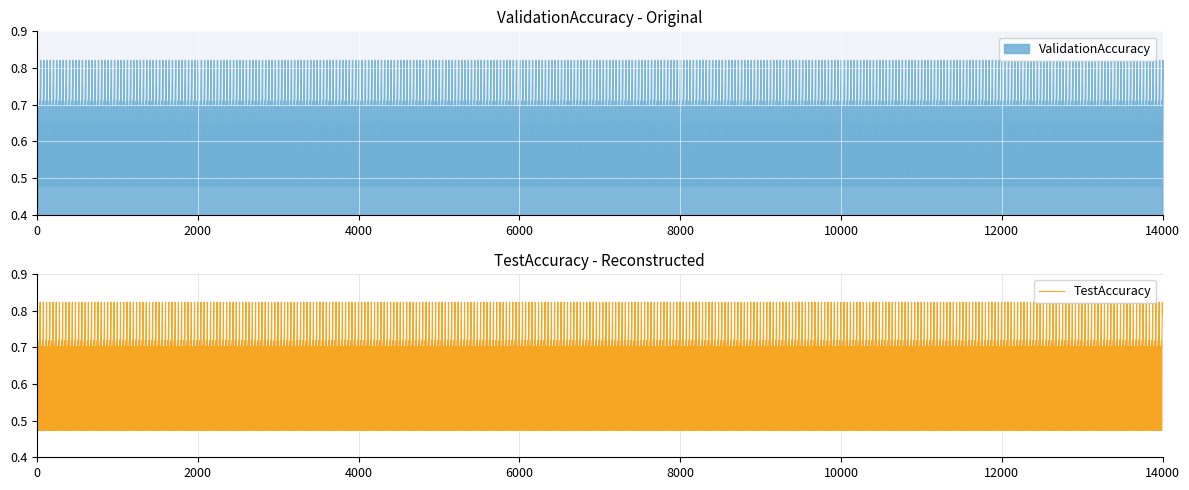

At 4, list the series in order from smallest to largest.

TestAccuracy, ValidationAccuracy